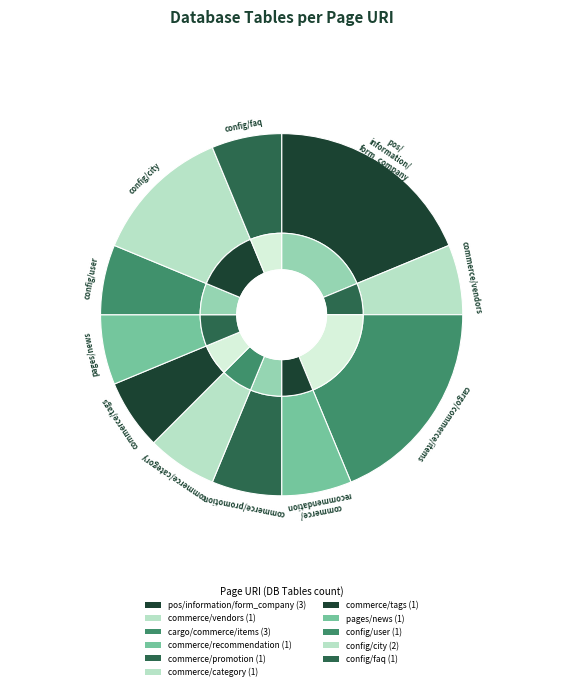

Between cargo/commerce/items and commerce/category, which is larger?

cargo/commerce/items